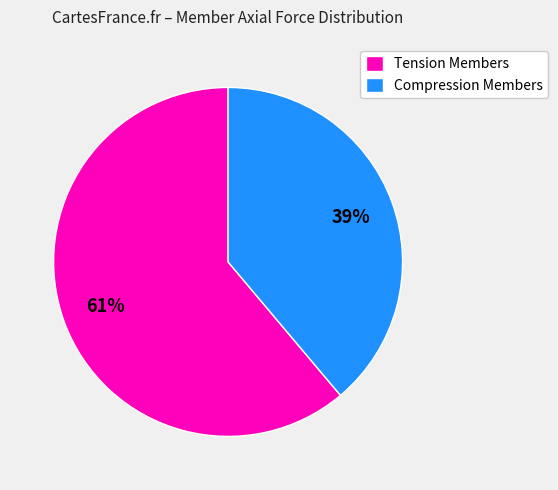

True or false: Tension Members accounts for 61% of the total.

True